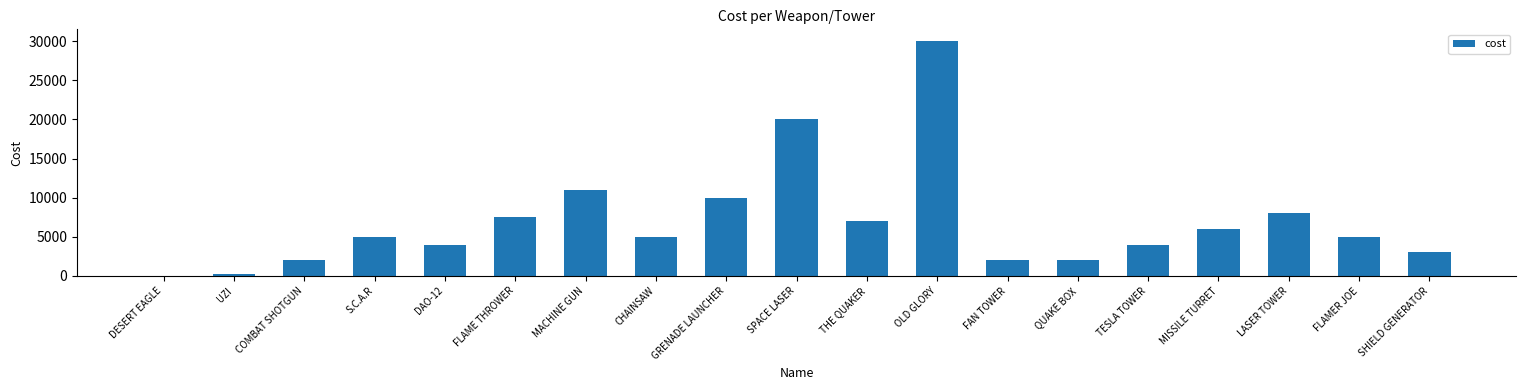

How many positive values are there?

18